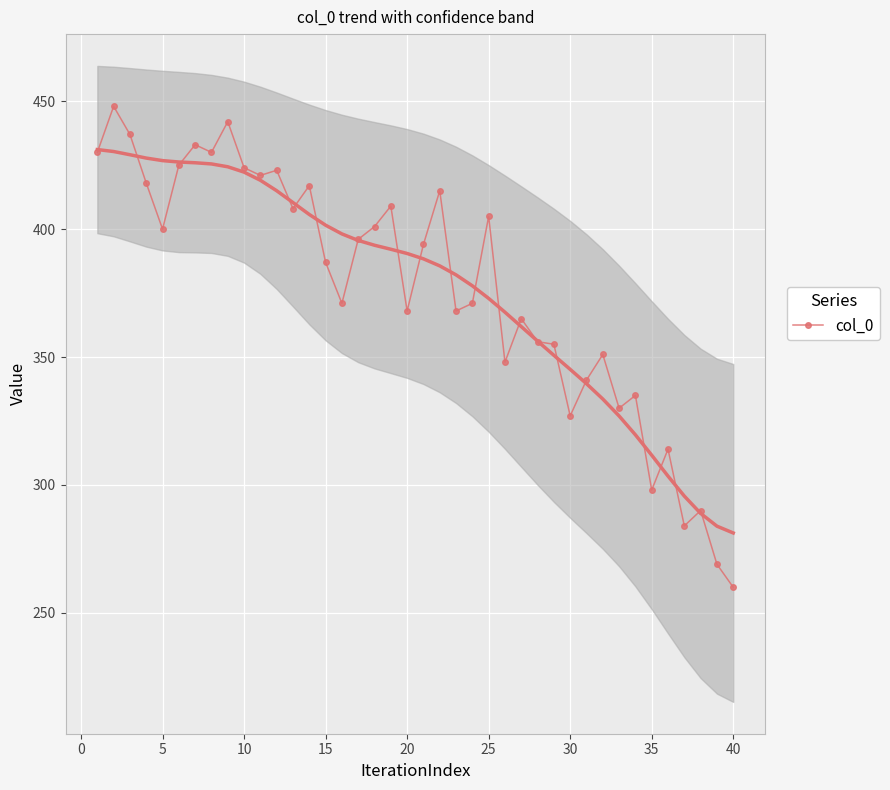

At which category does col_0 reach its first local valley?

5